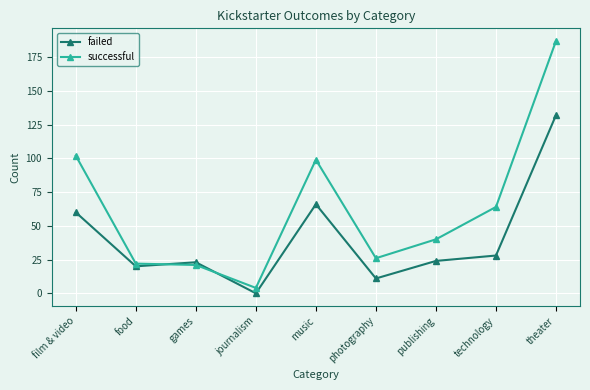

How many times do failed and successful cross each other?

2